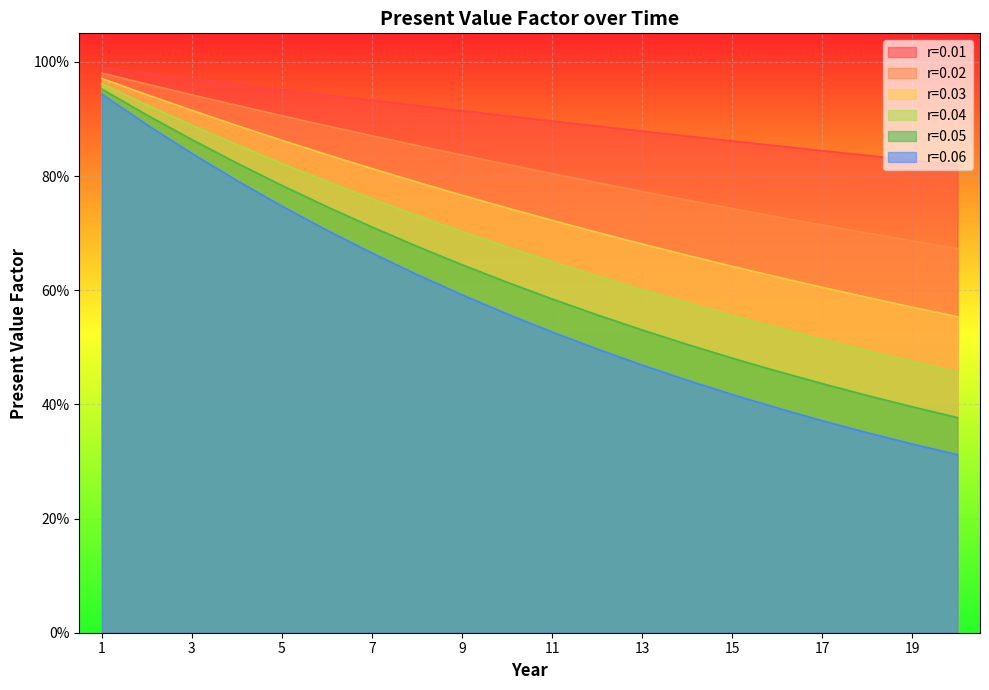

What is the difference between the r=0.06 values at 1 and 20?

0.6